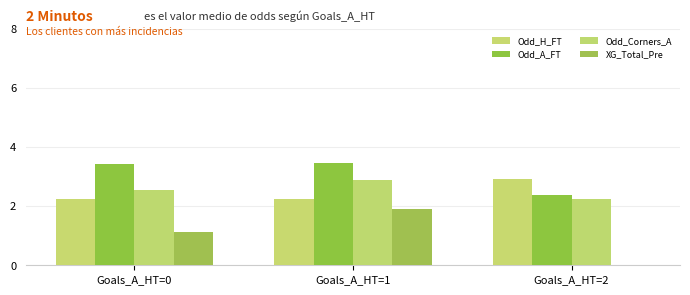

What are all the series names shown in the legend?

Odd_H_FT, Odd_A_FT, Odd_Corners_A, XG_Total_Pre